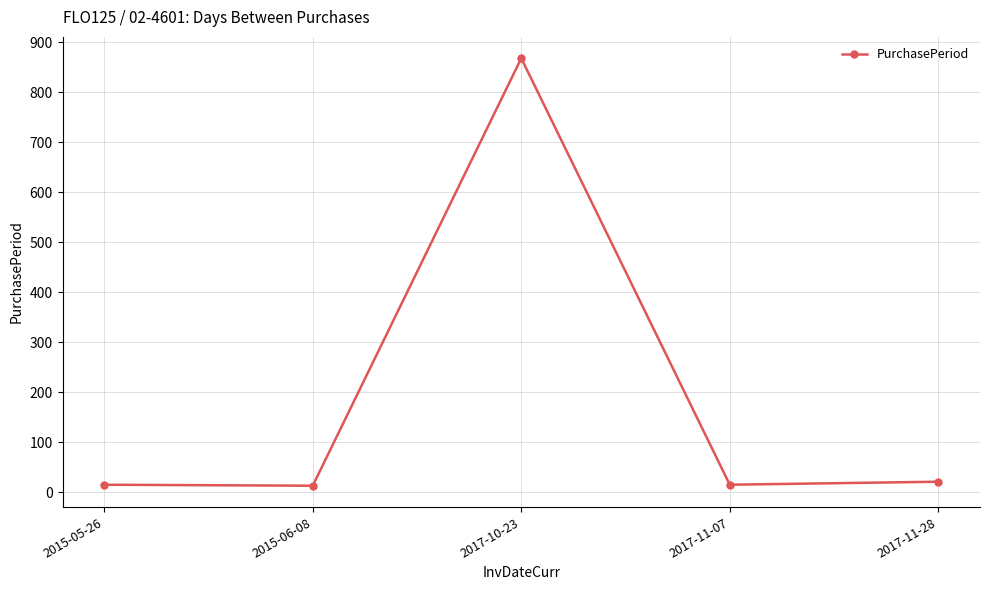

Where is the first local minimum?

2015-06-08